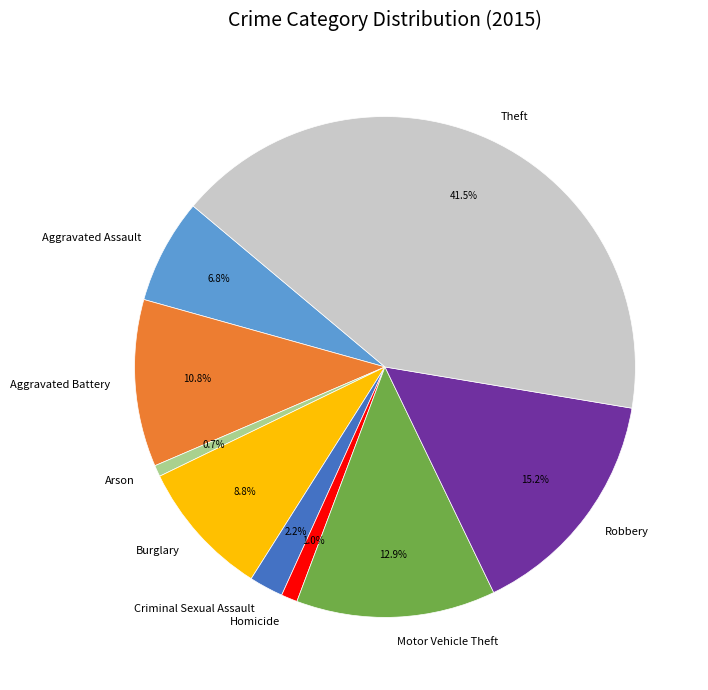

What percentage is the Robbery slice, to the nearest percent?

15%